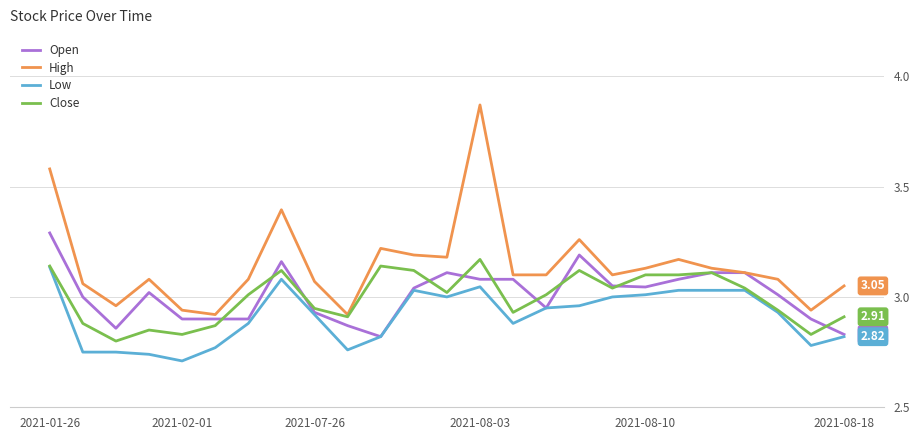

Which series has the largest total across all categories?

High